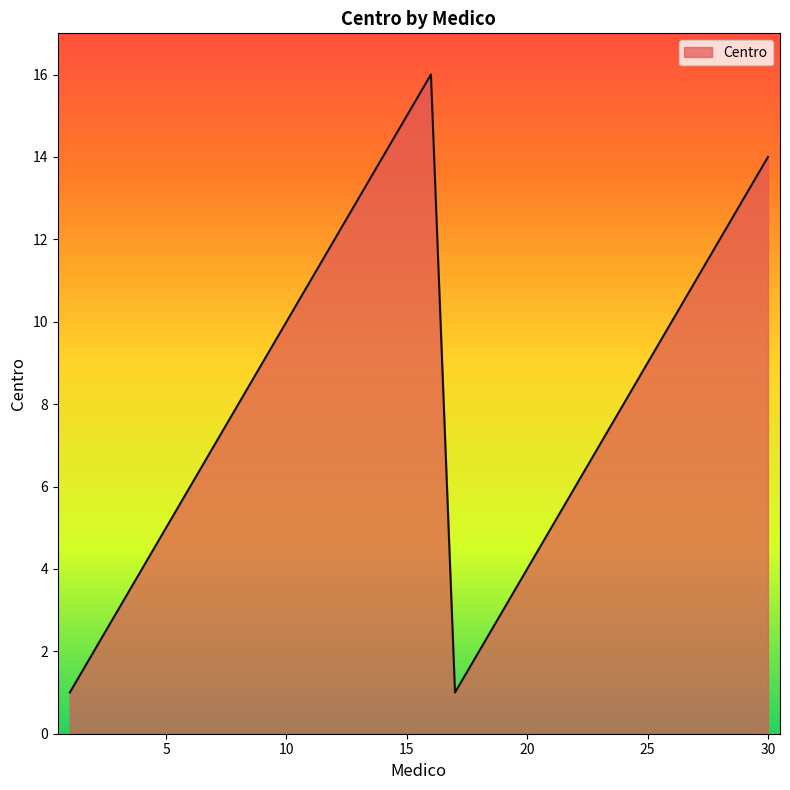

Reading left to right, extract all data points from this chart.

1	2	3	4	5	6	7	8	9	10	11	12	13	14	15	16	1	2	3	4	5	6	7	8	9	10	11	12	13	14